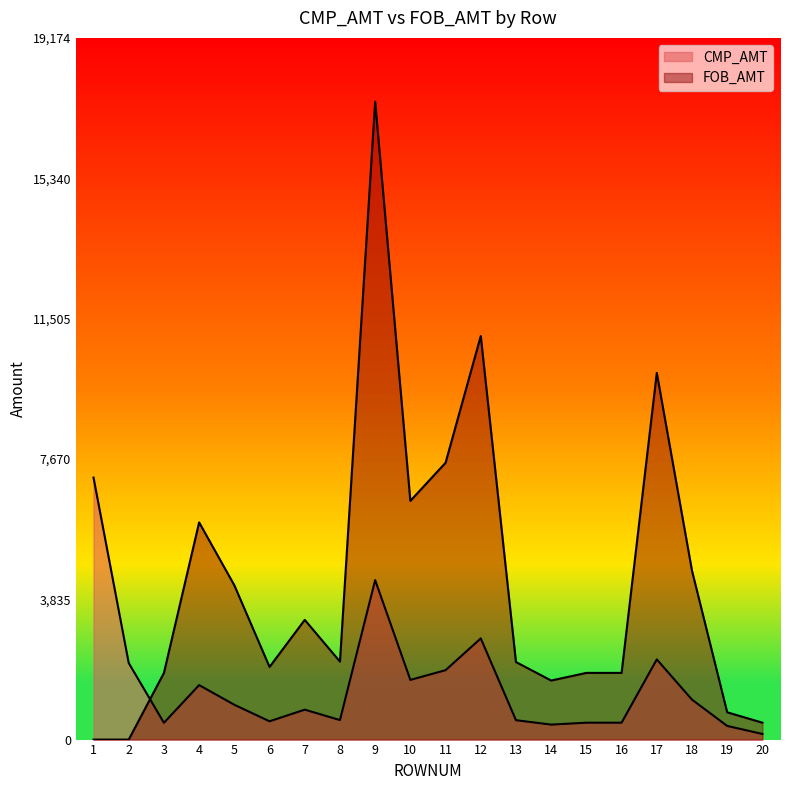

True or false: CMP_AMT has a value of 2884.2 at 10.

False